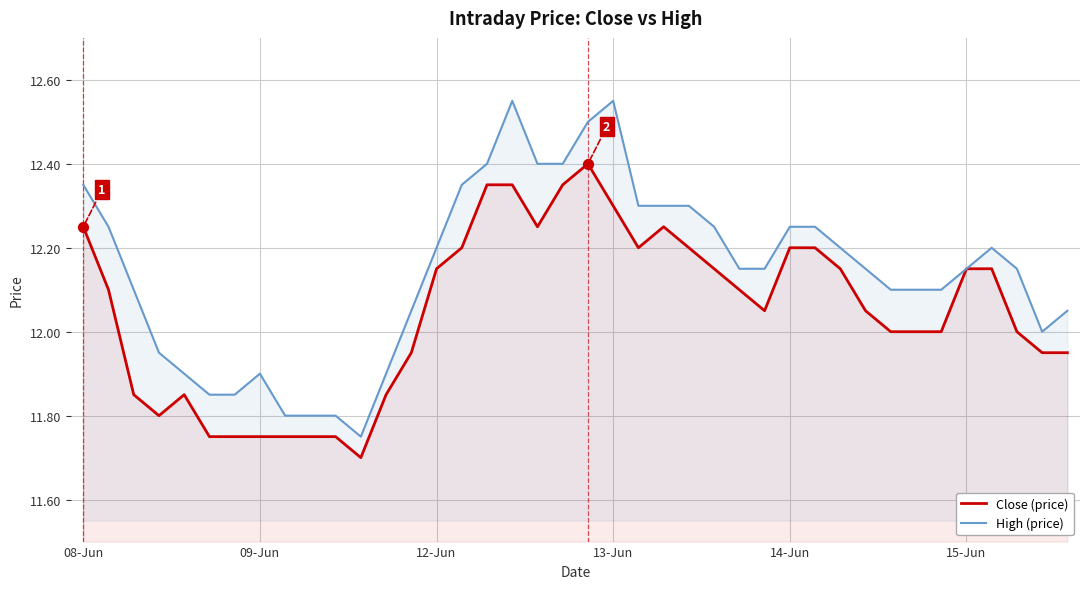

At how many categories does at least one series exceed 12?

29